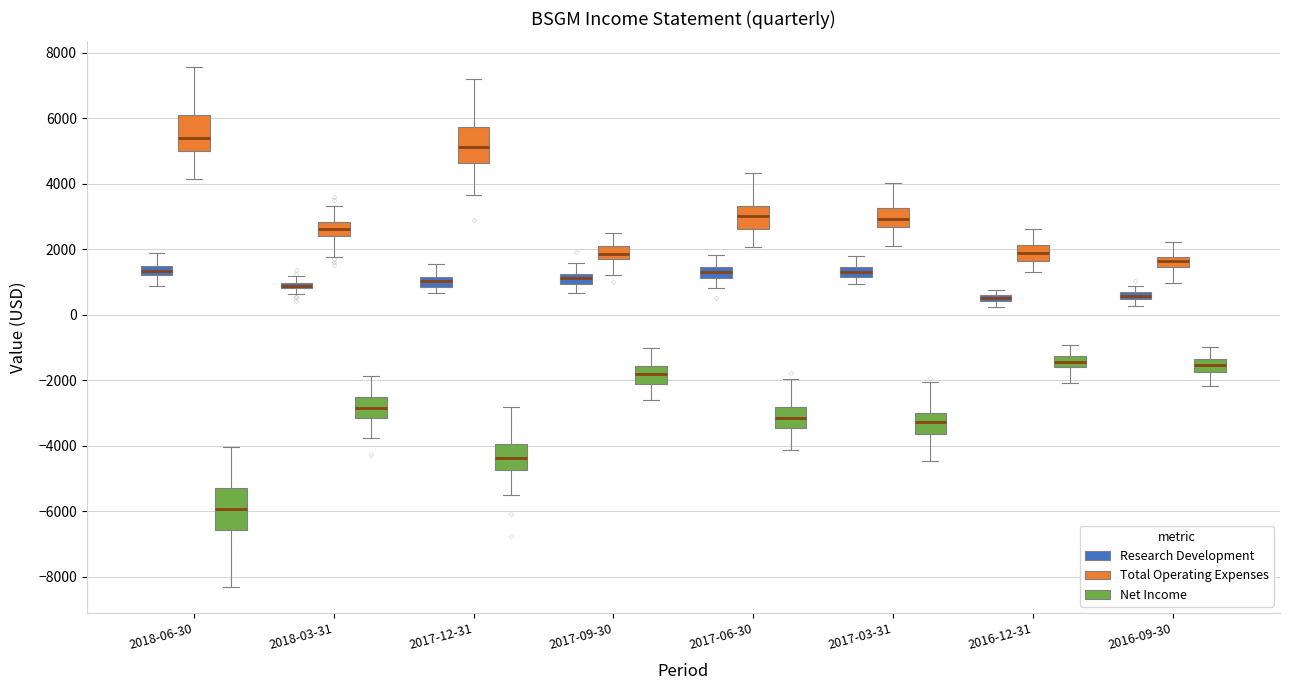

Which box's median line is the lowest?

2018-06-30 (Net Income)